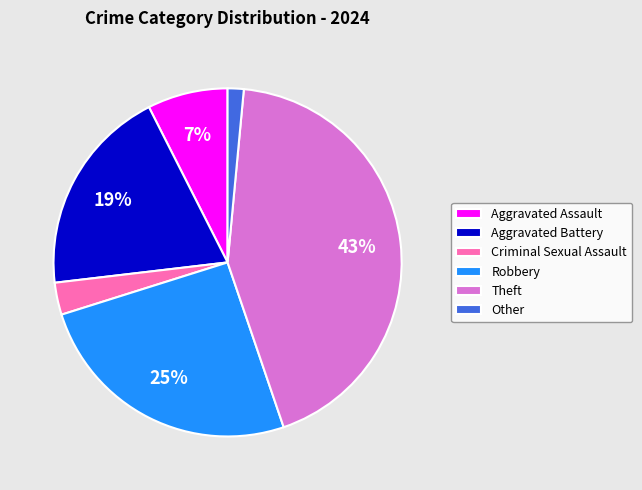

Which slice is the smallest?

Other